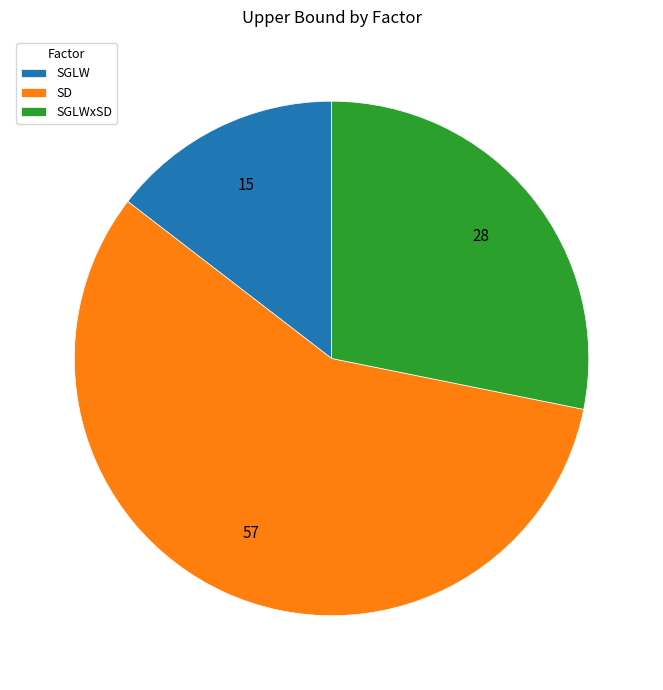

What is the largest slice in the pie chart?

SD